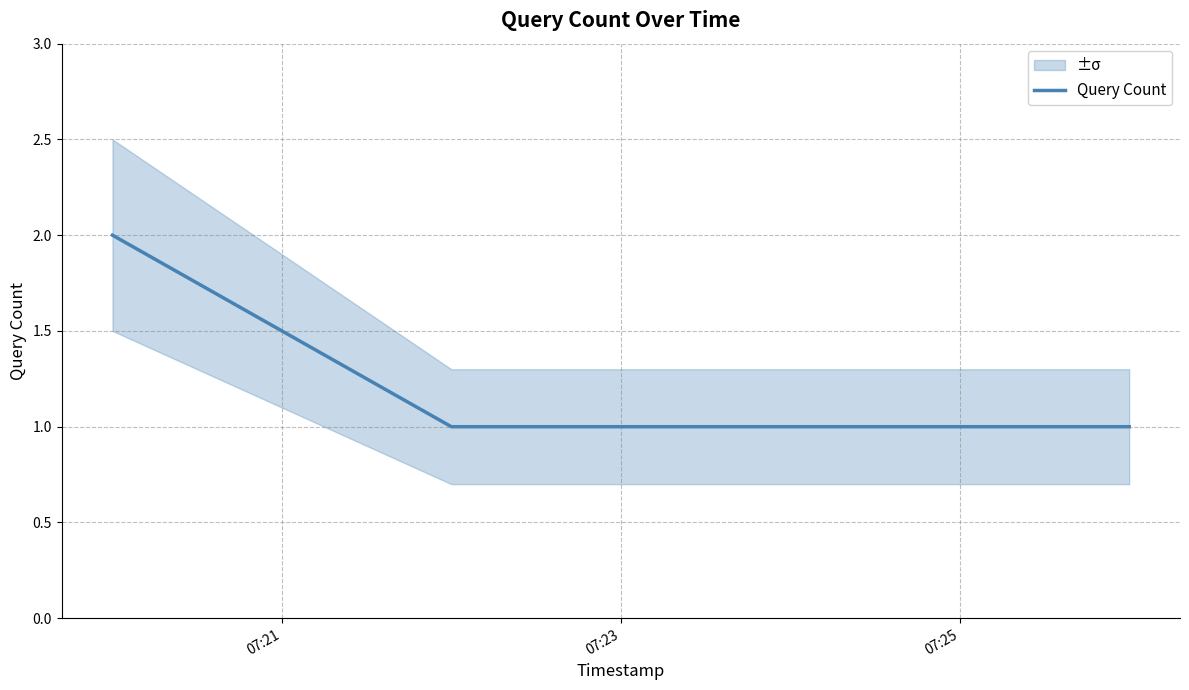

What is the maximum value shown in the chart?

2